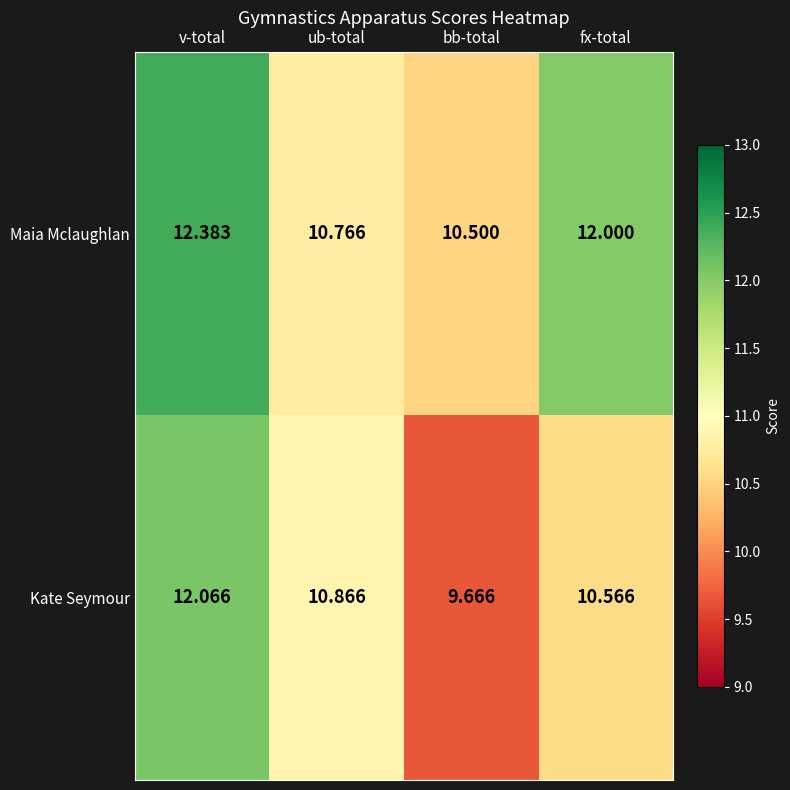

At how many categories does at least one series exceed 9?

4